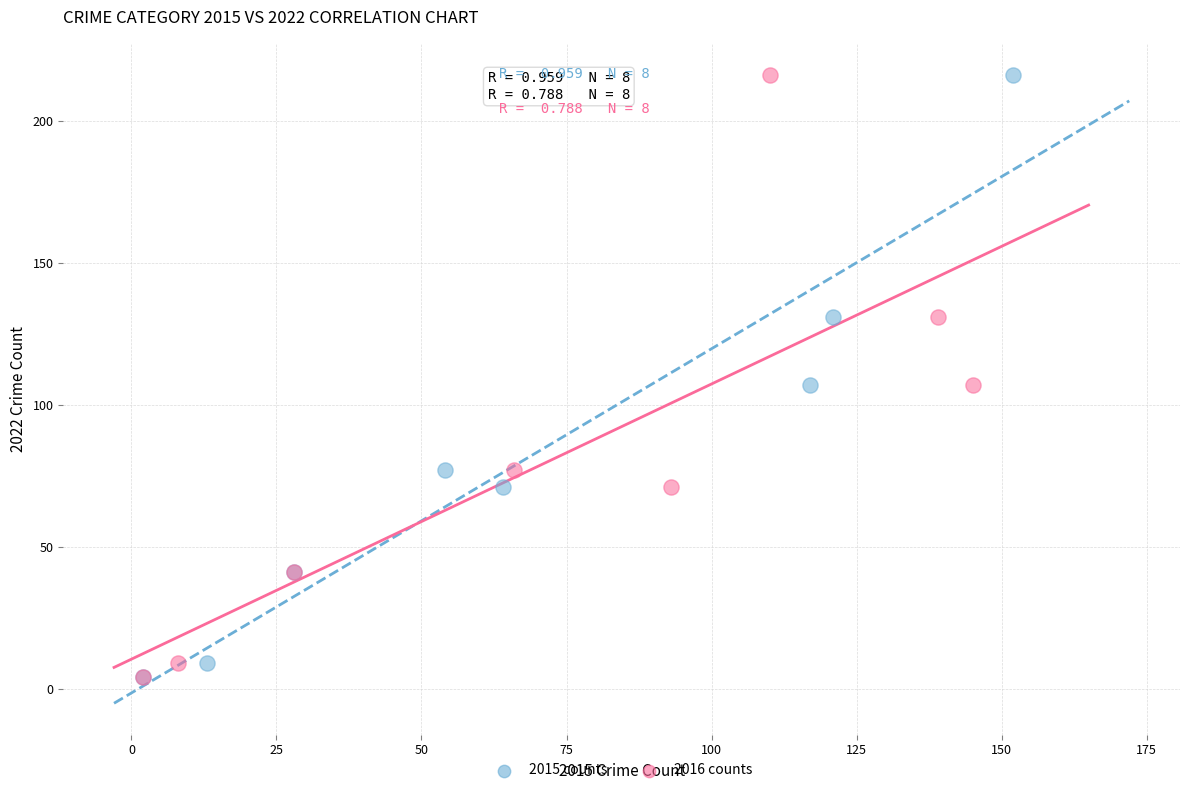

What are all the series names shown in the legend?

2015 counts, 2016 counts